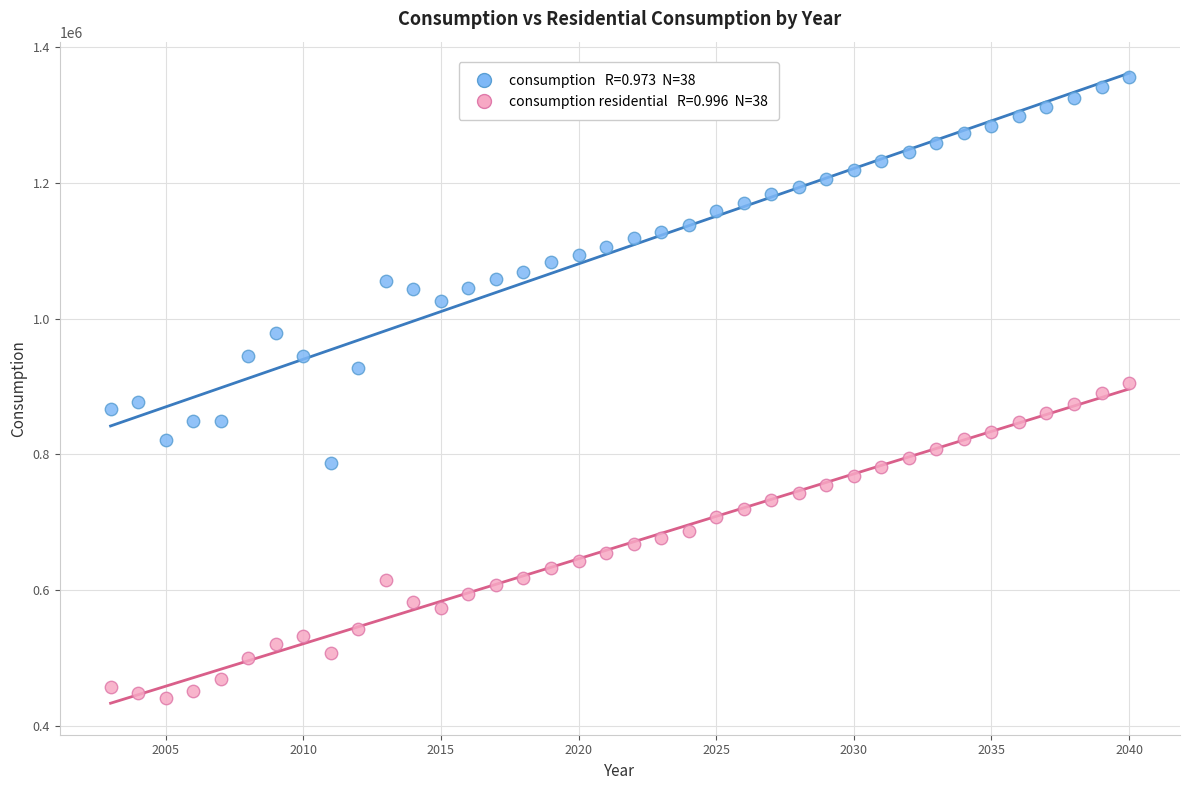

Across all data points, what is the range of X values (max minus min)?

37